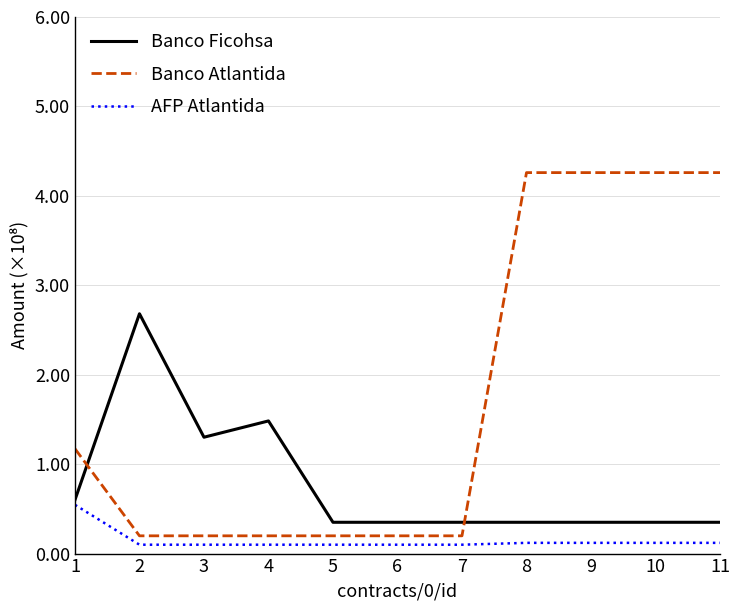

Count the number of categories in the chart.

11